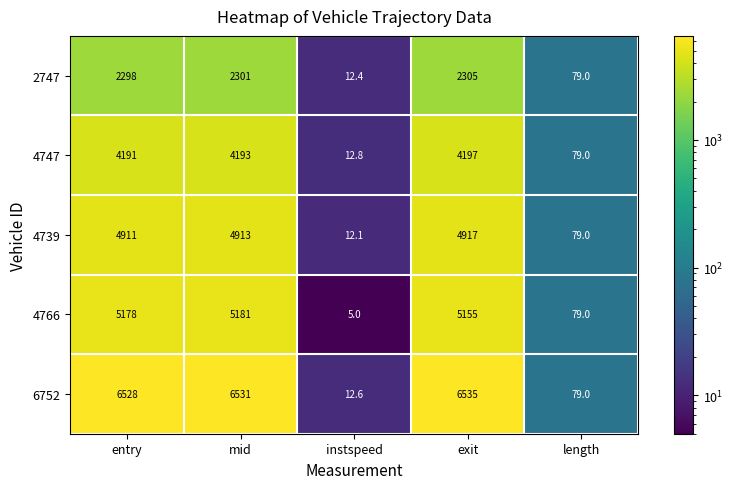

Reading right to left, list all the values displayed in this chart.

2747: length=79.0	exit=2305.0	instspeed=12.4	mid=2301.0	entry=2298.0
4747: length=79.0	exit=4197.0	instspeed=12.8	mid=4193.0	entry=4191.0
4739: length=79.0	exit=4917.0	instspeed=12.1	mid=4913.0	entry=4911.0
4766: length=79.0	exit=5155.0	instspeed=5.0	mid=5181.0	entry=5178.0
6752: length=79.0	exit=6535.0	instspeed=12.6	mid=6531.0	entry=6528.0